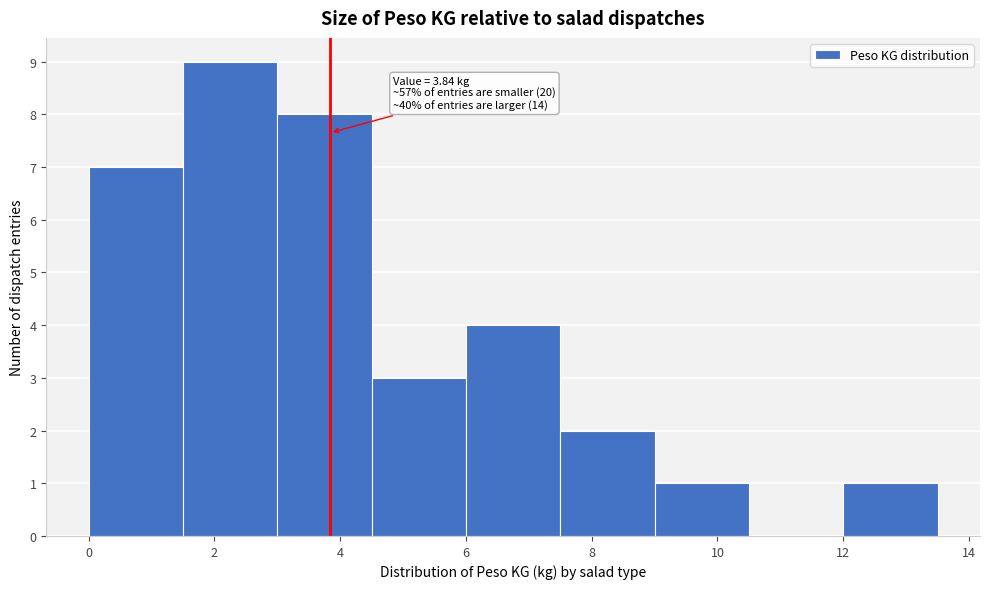

Which range on the x-axis has the tallest bar?

1.5 to 3.0